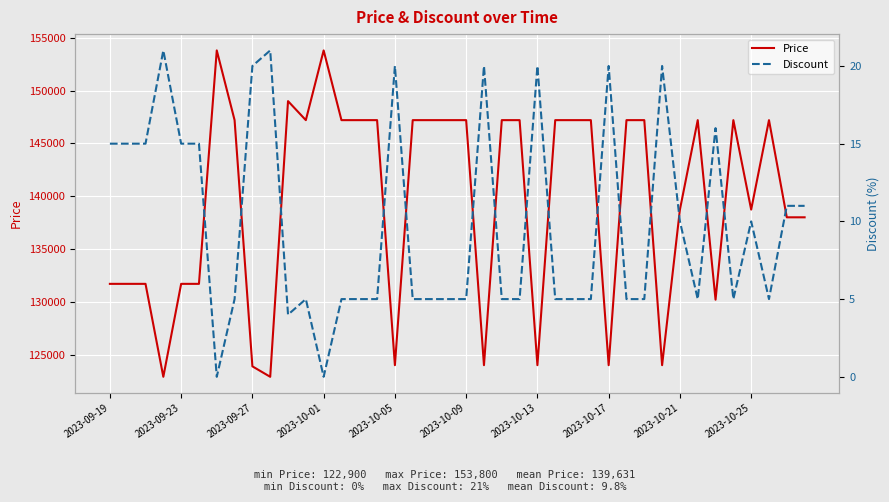

What is the maximum value for Price?

153800